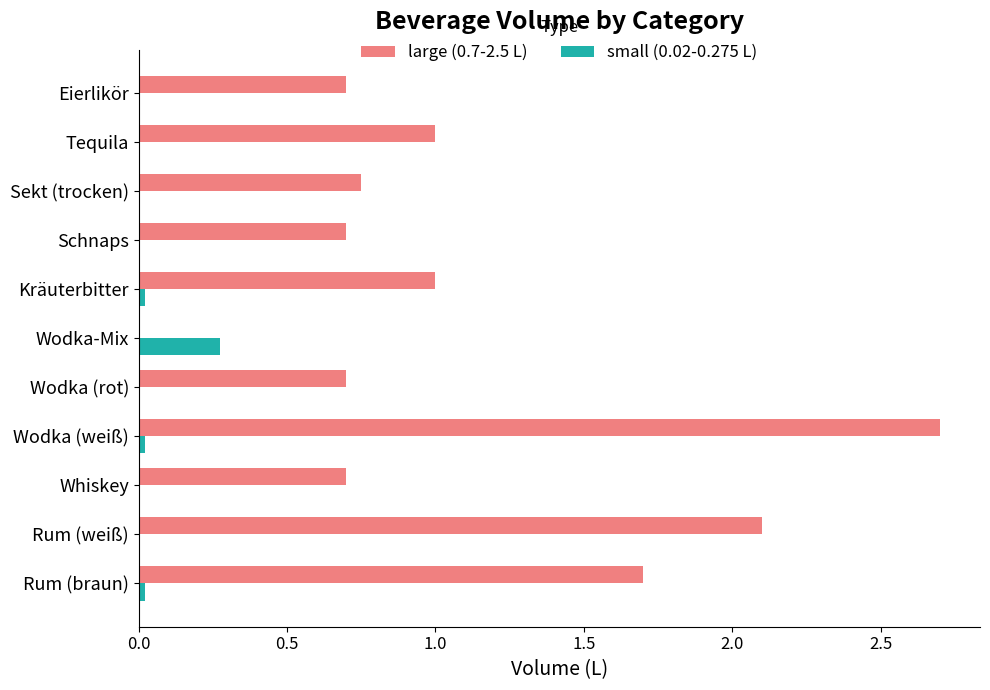

Which category has the highest value across all series?

Wodka (weiß)